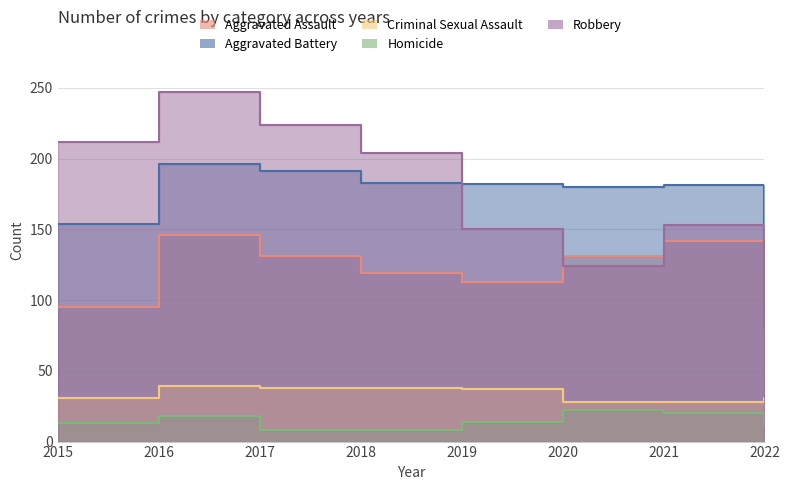

Does the chart have visible grid lines?

Yes